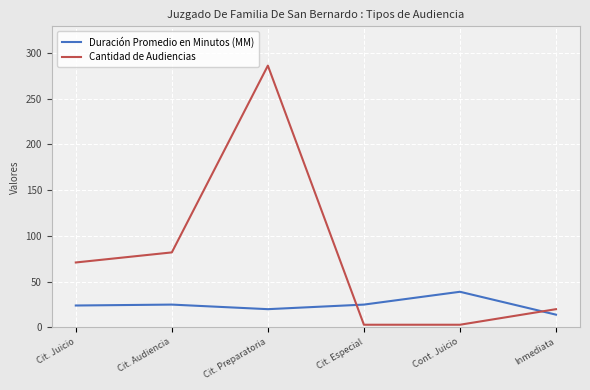

What is the approximate value of Cantidad de Audiencias at Inmediata, to the nearest 10?

20